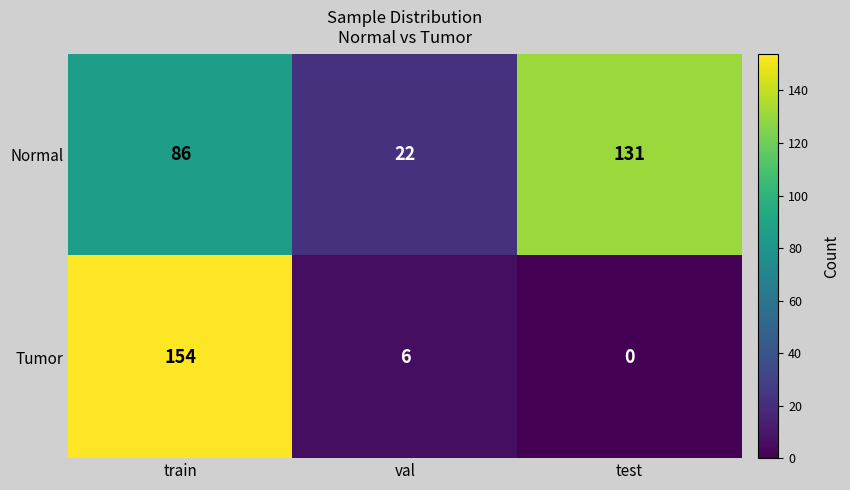

Count the Normal values in the range 22 to 131.

3